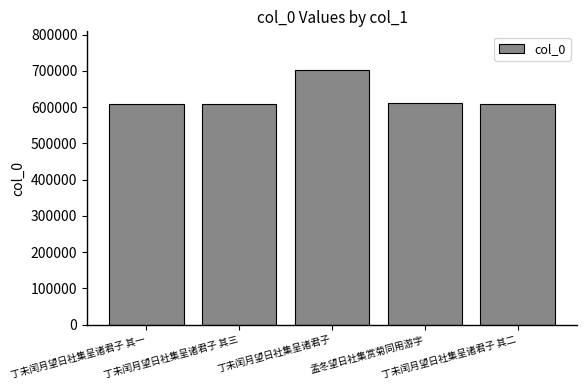

Are the bars grouped side by side (vs. stacked)?

No